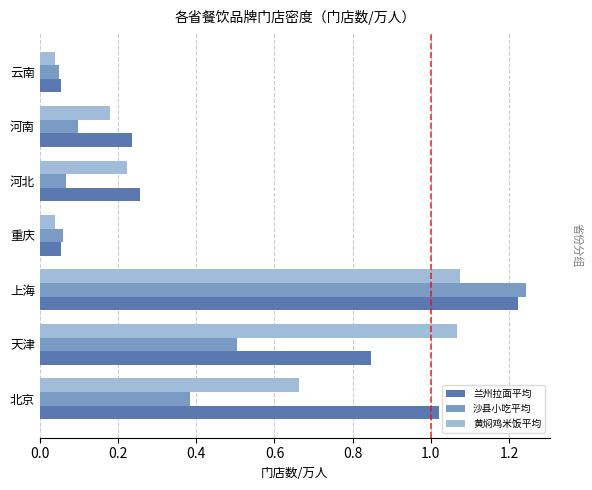

The value of 沙县小吃平均 at 上海 is 1.7. True or false?

False